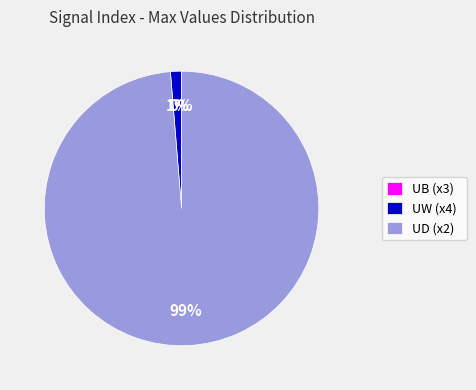

Which has a higher value, UW (x4) or UD (x2)?

UD (x2)